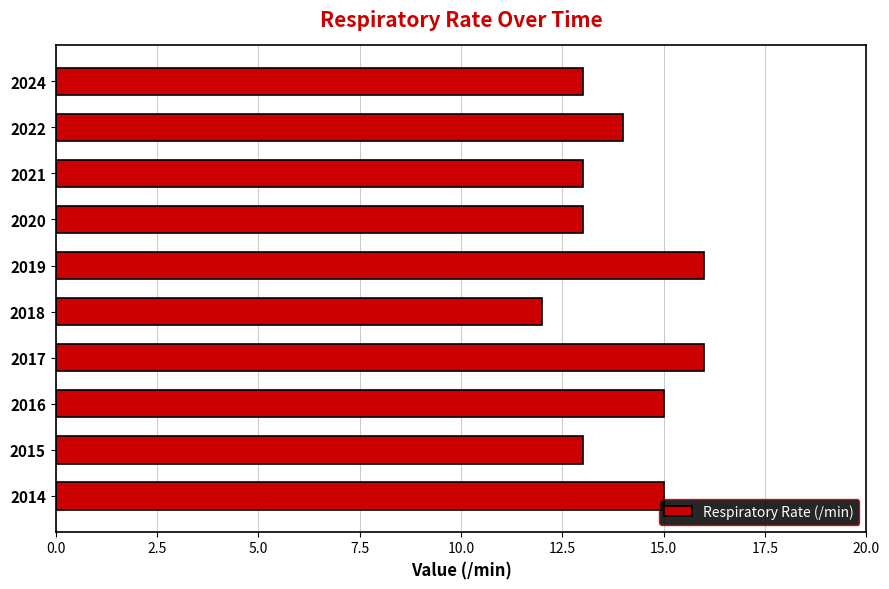

Does the chart contain stacked bars?

No